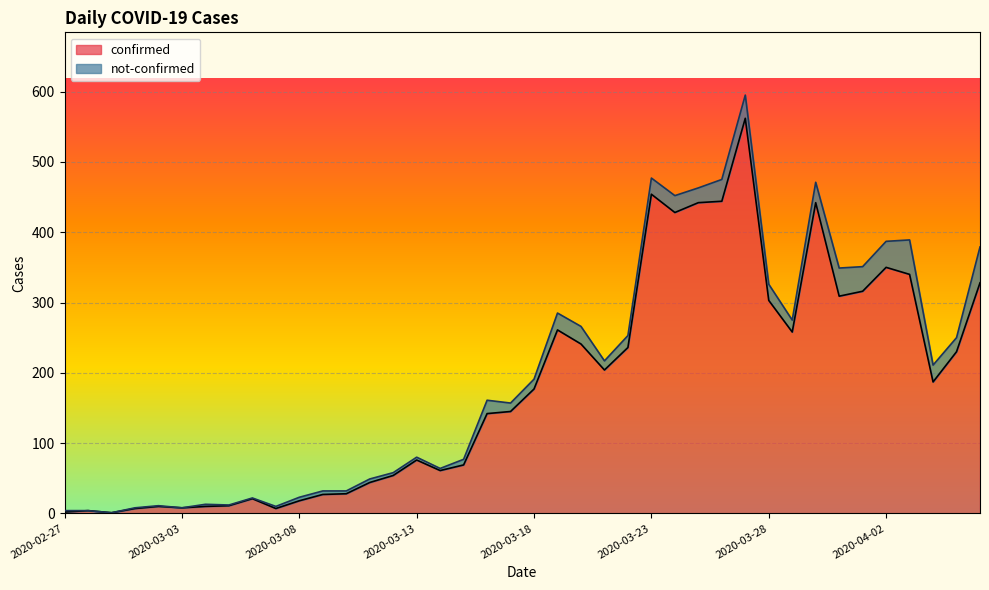

What is the greatest value displayed?

562